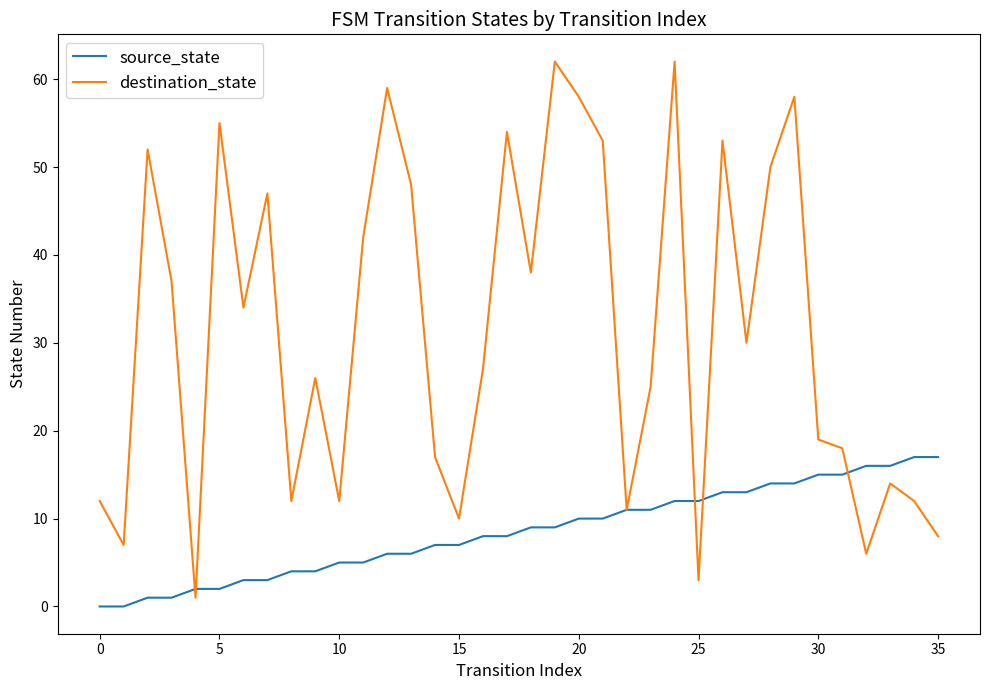

Which series has the largest range (max minus min)?

destination_state